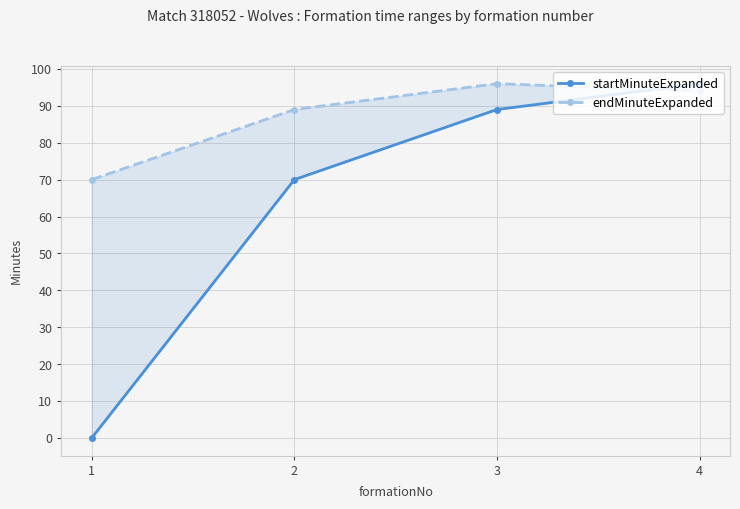

List the series in order of their overall mean, highest first.

endMinuteExpanded, startMinuteExpanded